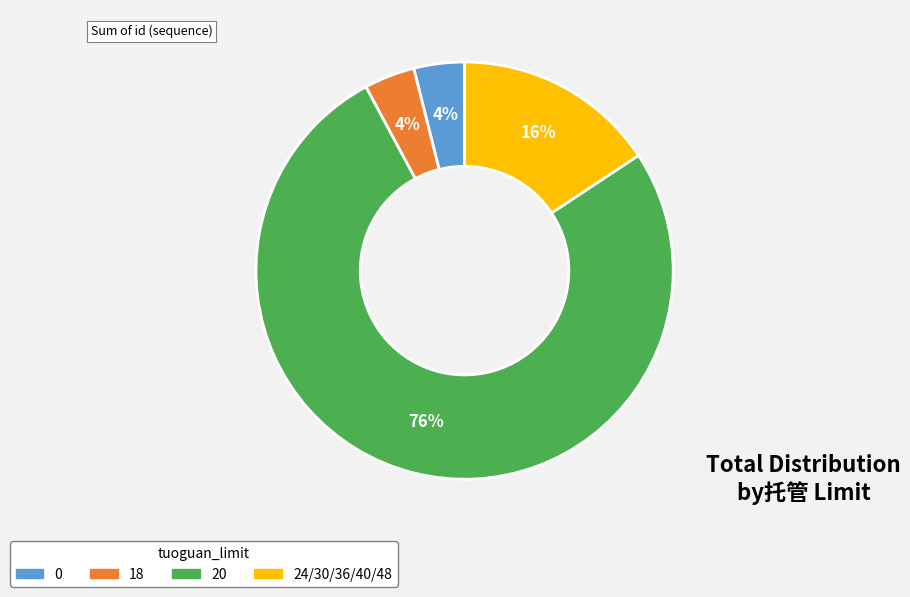

To the nearest percent, what is the average slice percentage?

25%